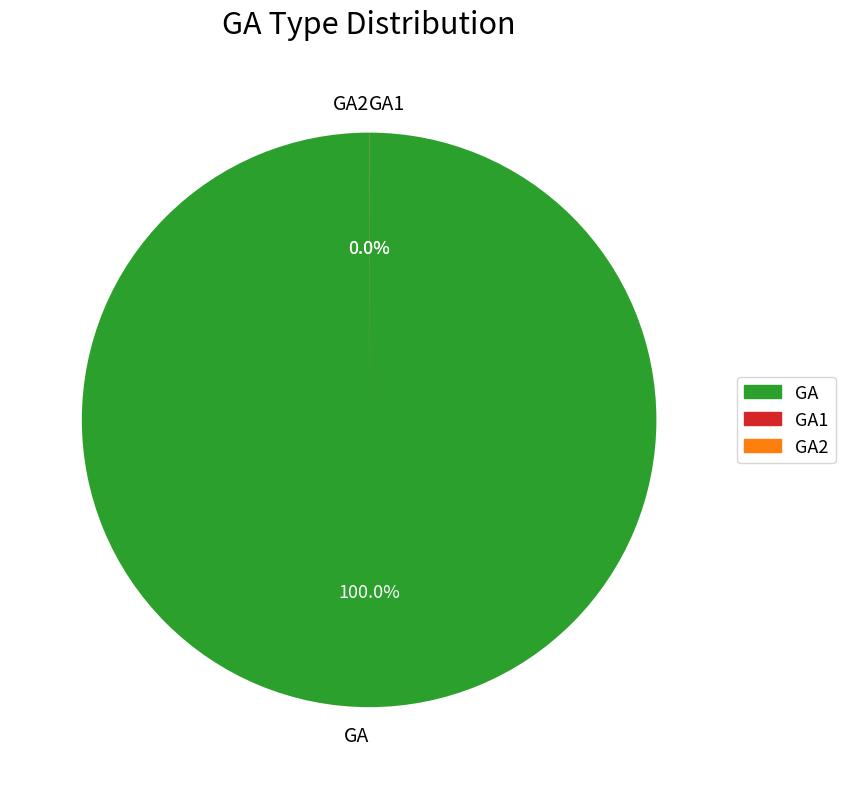

How many segments does this pie chart have?

3